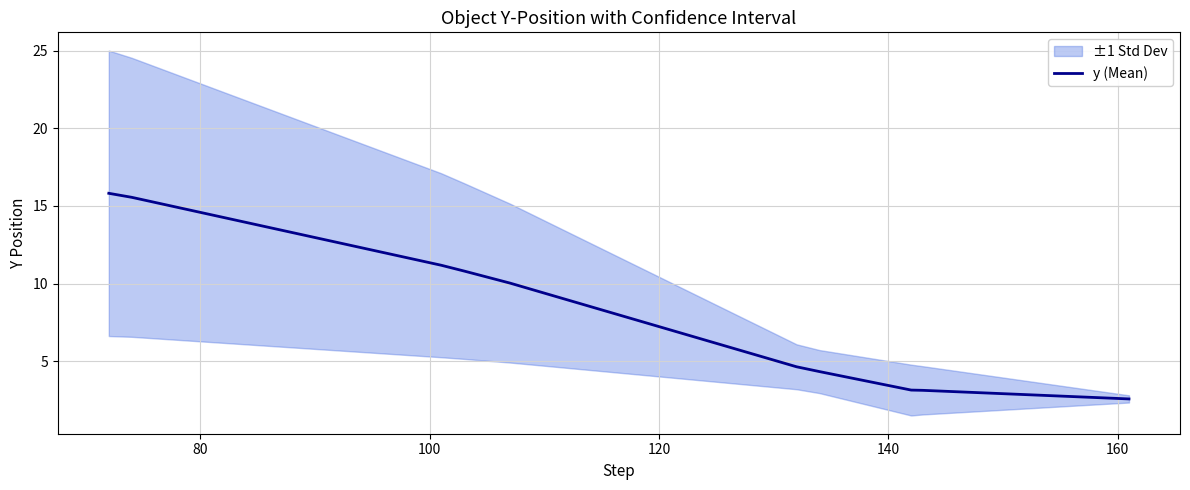

What is the sum of all values?

81.2